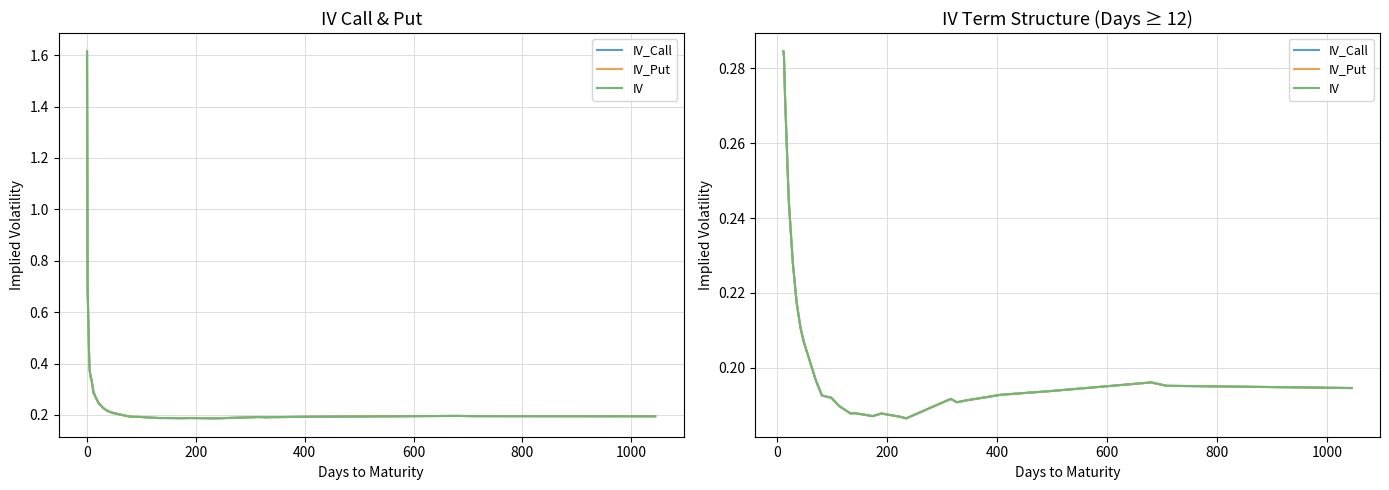

The value of IV_Call at 10 is 0.1. True or false?

False